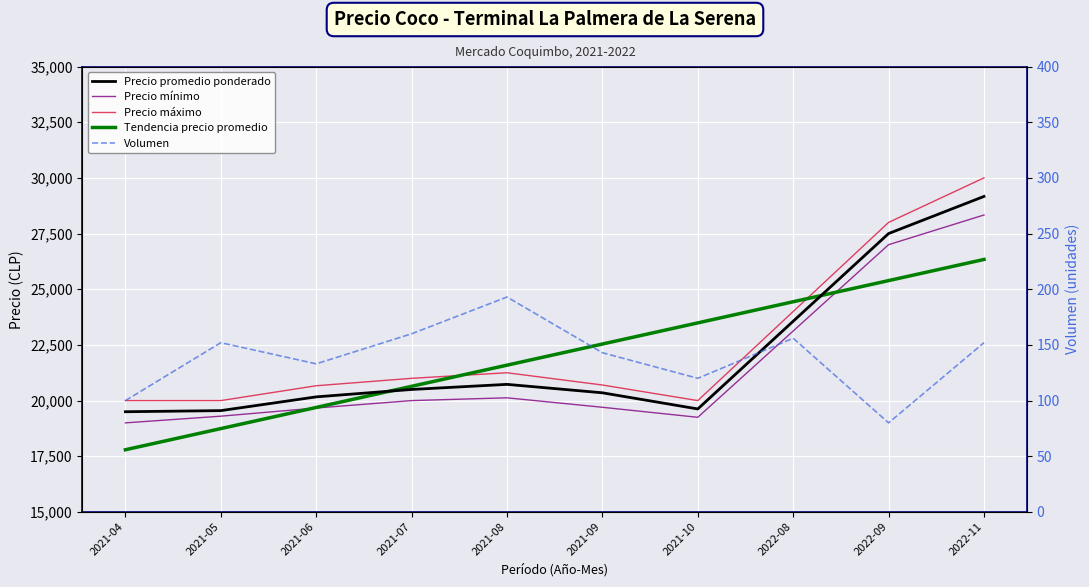

Where is Precio promedio ponderado nearest to the value 24333?

2022-08